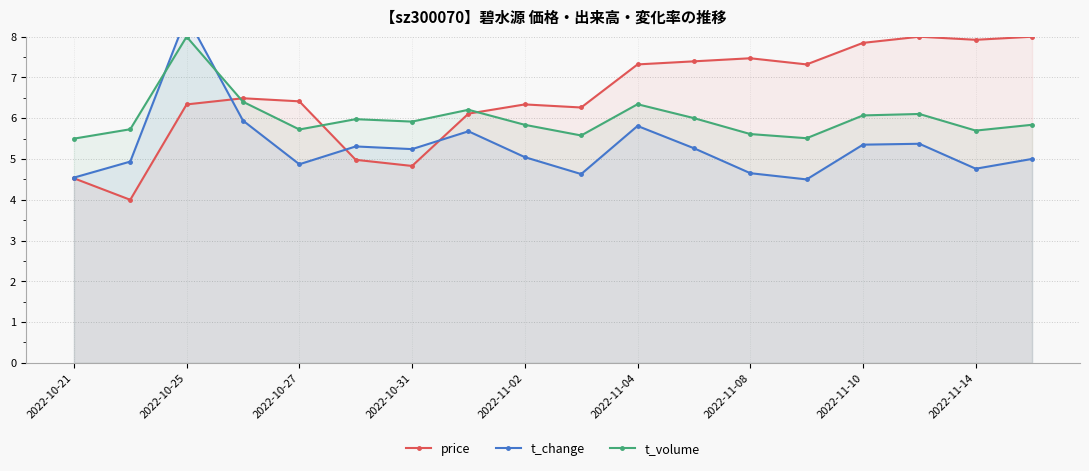

The t_volume series shows 5.6 at 2022-11-08. True or false?

True